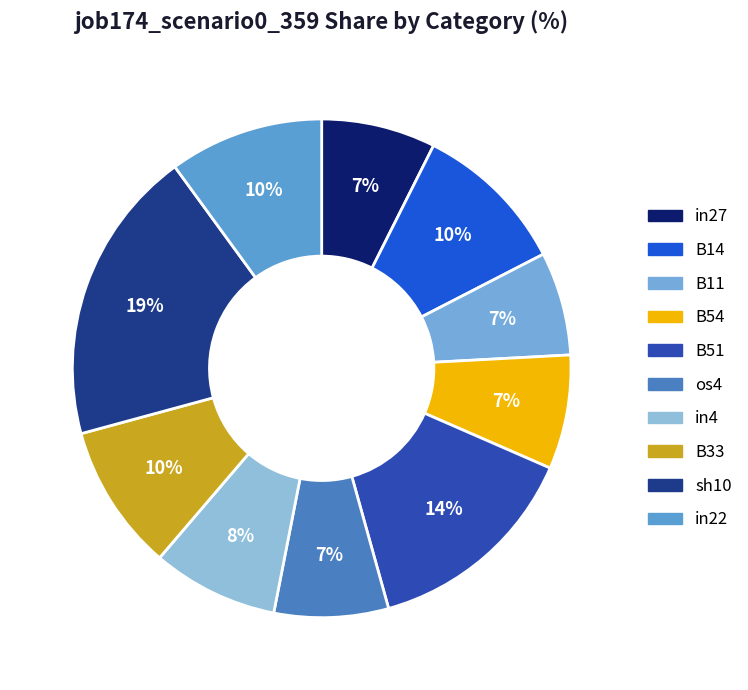

To the nearest percent, what portion does in4 represent?

8%